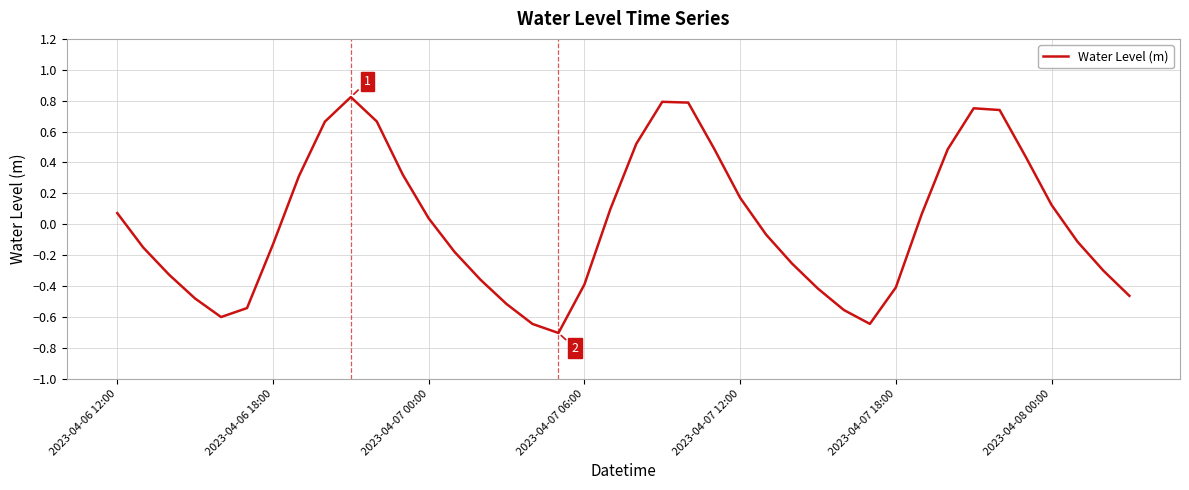

What is the minimum value shown in the chart?

-0.7